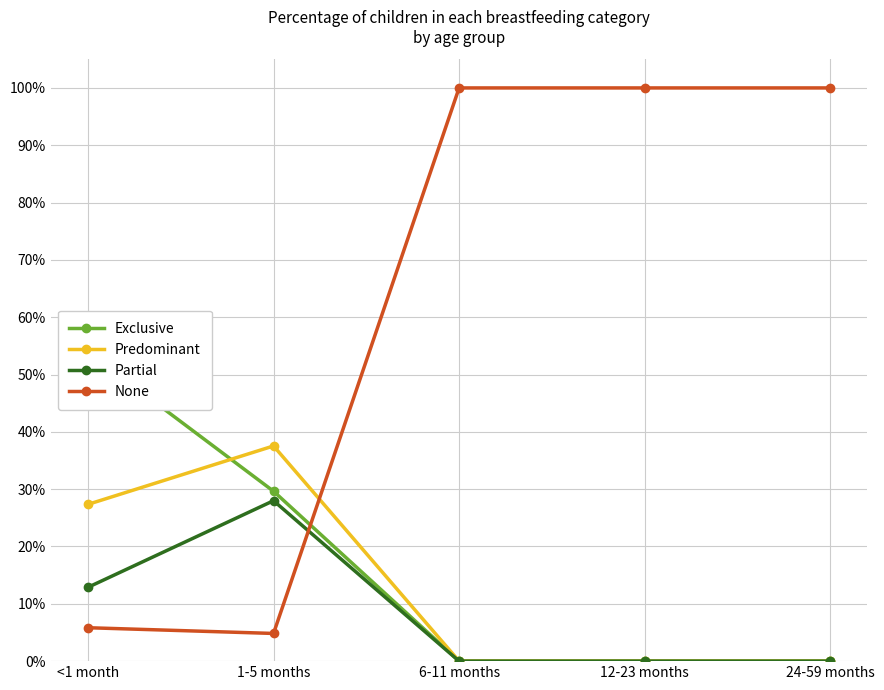

Reading left to right, what are all the values shown in this chart?

Exclusive: 0.5	0.3	0.0	0.0	0.0
Predominant: 0.3	0.4	0.0	0.0	0.0
Partial: 0.1	0.3	0.0	0.0	0.0
None: 0.1	0.0	1.0	1.0	1.0